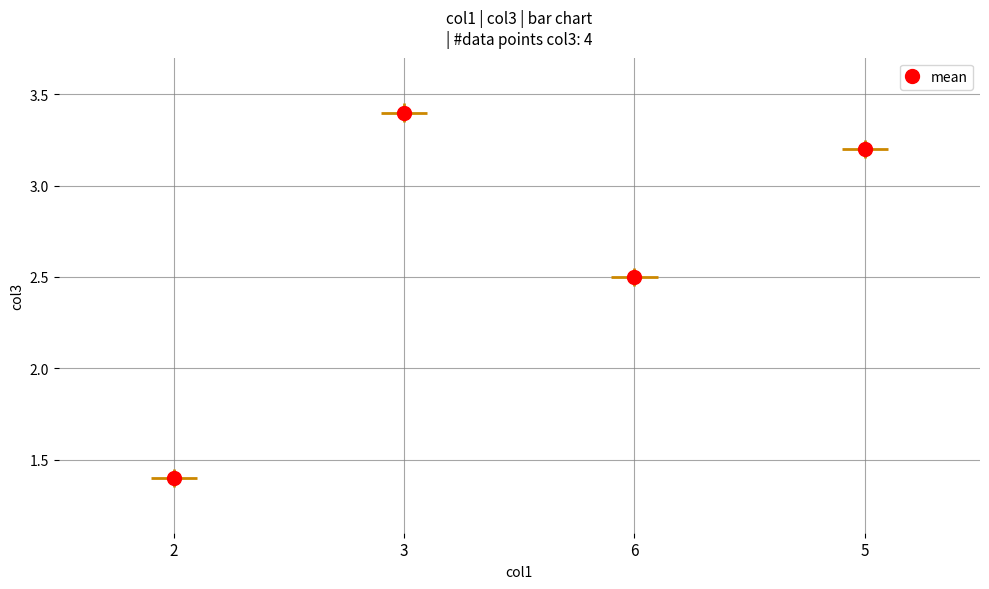

At which label is the value closest to 2?

6